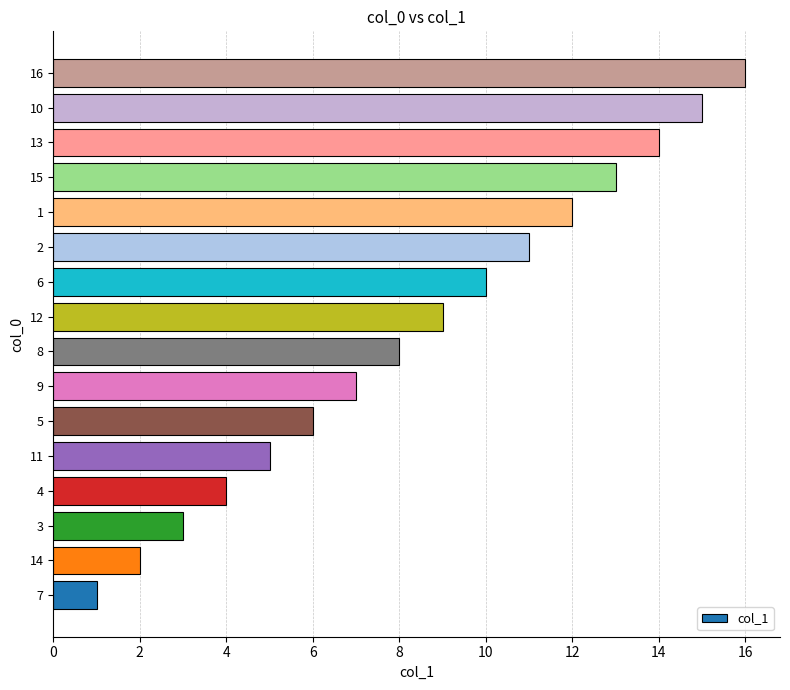

The value at 13 is 7. True or false?

False